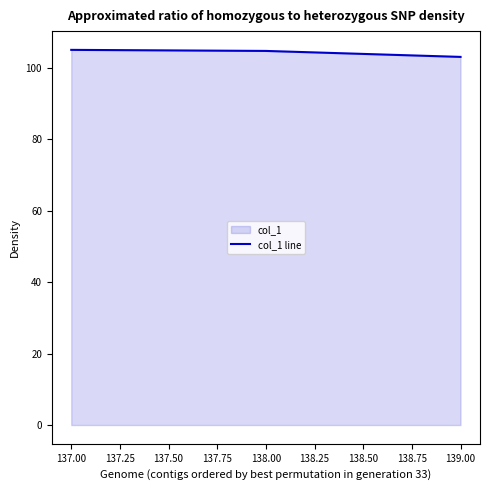

What is the maximum value shown in the chart?

105.1